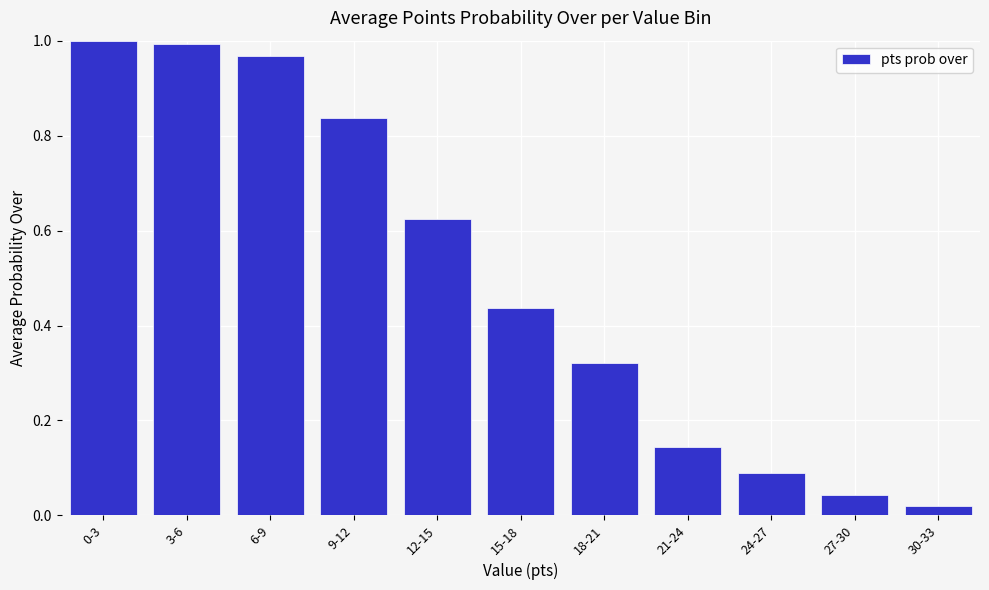

What is the sum of the values at 12-15 and 27-30?

0.7